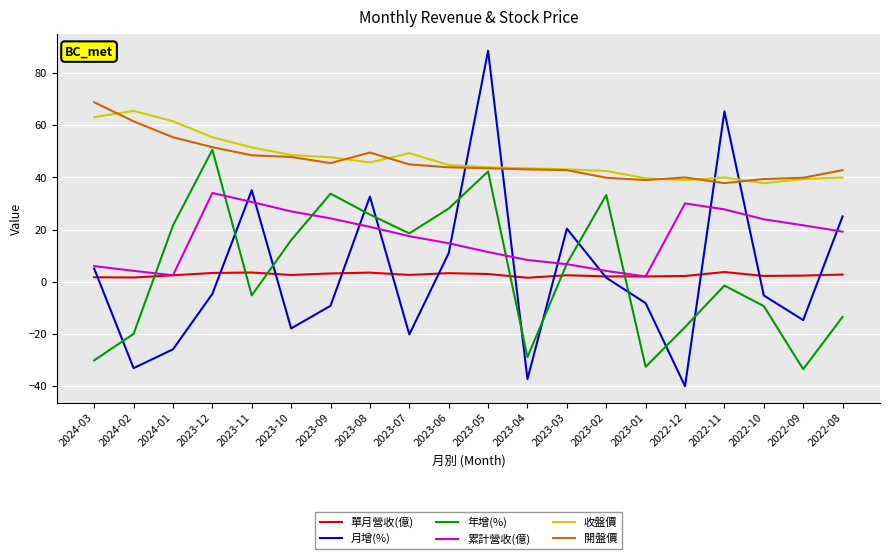

Which series changed the most between 2023-10 and 2023-04?

年增(%)